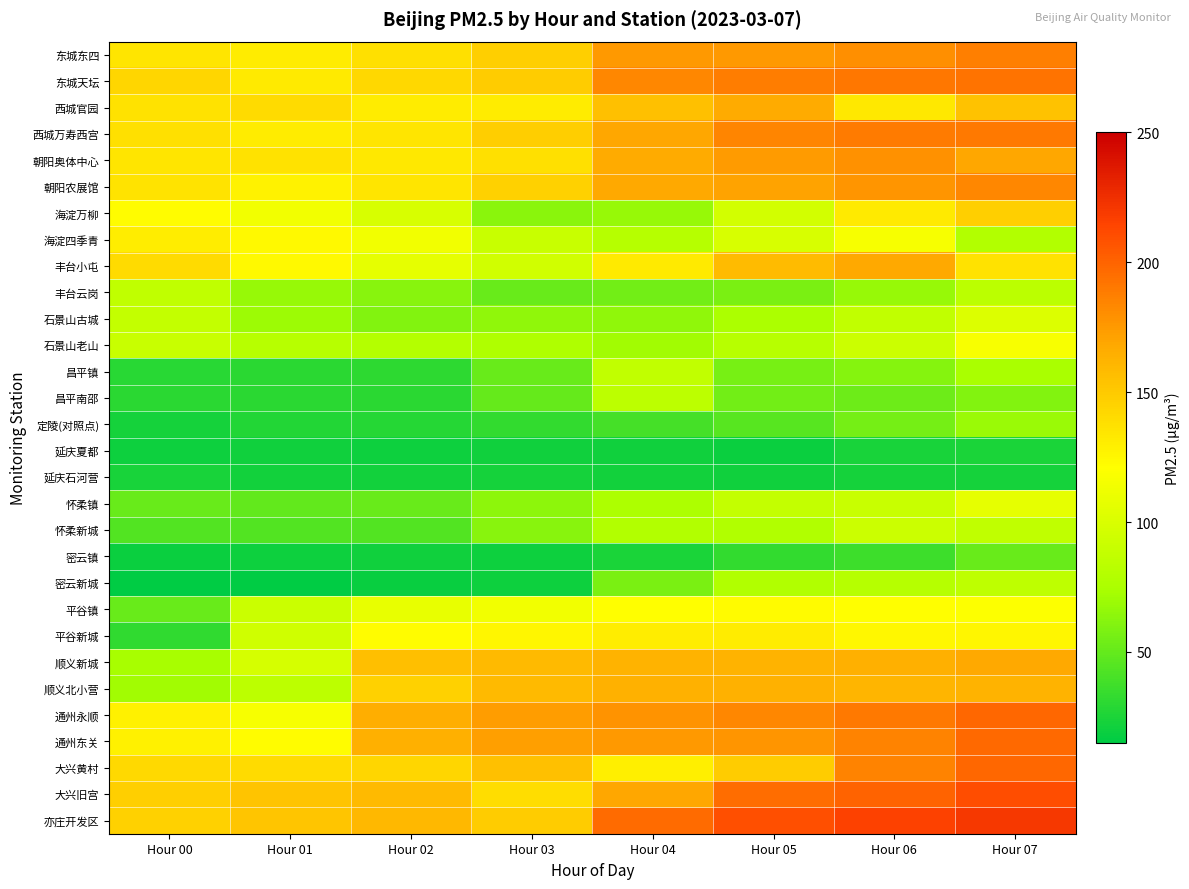

Reading left to right, transcribe all the data shown in this chart.

东城东四: Hour 00=135	Hour 01=131	Hour 02=138	Hour 03=147	Hour 04=175	Hour 05=175	Hour 06=180	Hour 07=187
东城天坛: Hour 00=143	Hour 01=132	Hour 02=142	Hour 03=149	Hour 04=183	Hour 05=188	Hour 06=191	Hour 07=193
西城官园: Hour 00=137	Hour 01=140	Hour 02=131	Hour 03=131	Hour 04=155	Hour 05=167	Hour 06=133	Hour 07=154
西城万寿西宫: Hour 00=138	Hour 01=131	Hour 02=135	Hour 03=148	Hour 04=169	Hour 05=184	Hour 06=189	Hour 07=190
朝阳奥体中心: Hour 00=135	Hour 01=137	Hour 02=133	Hour 03=138	Hour 04=167	Hour 05=174	Hour 06=179	Hour 07=169
朝阳农展馆: Hour 00=136	Hour 01=127	Hour 02=135	Hour 03=146	Hour 04=168	Hour 05=171	Hour 06=177	Hour 07=183
海淀万柳: Hour 00=122	Hour 01=114	Hour 02=99	Hour 03=63	Hour 04=68	Hour 05=96	Hour 06=132	Hour 07=147
海淀四季青: Hour 00=130	Hour 01=124	Hour 02=114	Hour 03=91	Hour 04=81	Hour 05=99	Hour 06=116	Hour 07=79
丰台小屯: Hour 00=140	Hour 01=124	Hour 02=107	Hour 03=95	Hour 04=132	Hour 05=158	Hour 06=168	Hour 07=137
丰台云岗: Hour 00=86	Hour 01=68	Hour 02=62	Hour 03=51	Hour 04=55	Hour 05=58	Hour 06=68	Hour 07=83
石景山古城: Hour 00=88	Hour 01=70	Hour 02=60	Hour 03=65	Hour 04=65	Hour 05=75	Hour 06=87	Hour 07=102
石景山老山: Hour 00=91	Hour 01=82	Hour 02=80	Hour 03=77	Hour 04=71	Hour 05=82	Hour 06=93	Hour 07=117
昌平镇: Hour 00=29	Hour 01=30	Hour 02=31	Hour 03=51	Hour 04=87	Hour 05=57	Hour 06=61	Hour 07=74
昌平南邵: Hour 00=30	Hour 01=30	Hour 02=30	Hour 03=50	Hour 04=84	Hour 05=55	Hour 06=53	Hour 07=60
定陵(对照点): Hour 00=23	Hour 01=27	Hour 02=28	Hour 03=33	Hour 04=39	Hour 05=46	Hour 06=56	Hour 07=69
延庆夏都: Hour 00=20	Hour 01=21	Hour 02=20	Hour 03=21	Hour 04=21	Hour 05=19	Hour 06=24	Hour 07=25
延庆石河营: Hour 00=24	Hour 01=22	Hour 02=22	Hour 03=23	Hour 04=22	Hour 05=21	Hour 06=23	Hour 07=23
怀柔镇: Hour 00=51	Hour 01=49	Hour 02=51	Hour 03=64	Hour 04=76	Hour 05=88	Hour 06=91	Hour 07=107
怀柔新城: Hour 00=44	Hour 01=44	Hour 02=44	Hour 03=62	Hour 04=79	Hour 05=78	Hour 06=93	Hour 07=86
密云镇: Hour 00=19	Hour 01=20	Hour 02=21	Hour 03=20	Hour 04=25	Hour 05=33	Hour 06=37	Hour 07=51
密云新城: Hour 00=15	Hour 01=15	Hour 02=18	Hour 03=20	Hour 04=58	Hour 05=78	Hour 06=81	Hour 07=85
平谷镇: Hour 00=51	Hour 01=92	Hour 02=108	Hour 03=114	Hour 04=121	Hour 05=123	Hour 06=121	Hour 07=120
平谷新城: Hour 00=32	Hour 01=94	Hour 02=122	Hour 03=126	Hour 04=130	Hour 05=131	Hour 06=125	Hour 07=126
顺义新城: Hour 00=73	Hour 01=98	Hour 02=156	Hour 03=159	Hour 04=162	Hour 05=162	Hour 06=164	Hour 07=168
顺义北小营: Hour 00=71	Hour 01=84	Hour 02=146	Hour 03=159	Hour 04=163	Hour 05=163	Hour 06=161	Hour 07=162
通州永顺: Hour 00=128	Hour 01=116	Hour 02=165	Hour 03=173	Hour 04=178	Hour 05=183	Hour 06=190	Hour 07=198
通州东关: Hour 00=128	Hour 01=122	Hour 02=164	Hour 03=172	Hour 04=175	Hour 05=177	Hour 06=185	Hour 07=197
大兴黄村: Hour 00=141	Hour 01=140	Hour 02=143	Hour 03=155	Hour 04=129	Hour 05=149	Hour 06=185	Hour 07=198
大兴旧宫: Hour 00=147	Hour 01=153	Hour 02=159	Hour 03=139	Hour 04=169	Hour 05=195	Hour 06=200	Hour 07=210
亦庄开发区: Hour 00=146	Hour 01=152	Hour 02=160	Hour 03=149	Hour 04=196	Hour 05=209	Hour 06=216	Hour 07=220